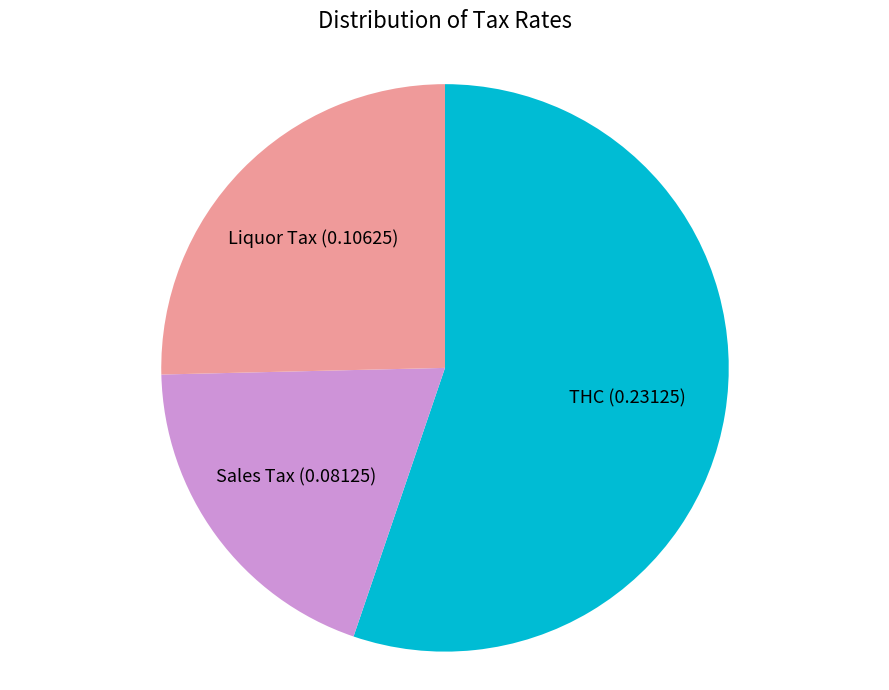

Does any single category account for the majority?

Yes